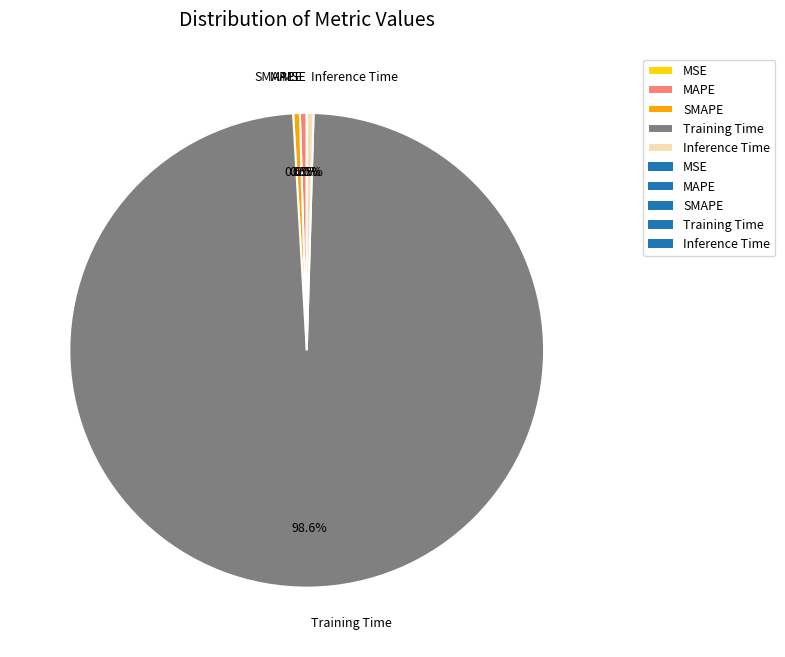

Is the sum of SMAPE and Inference Time greater than half?

No